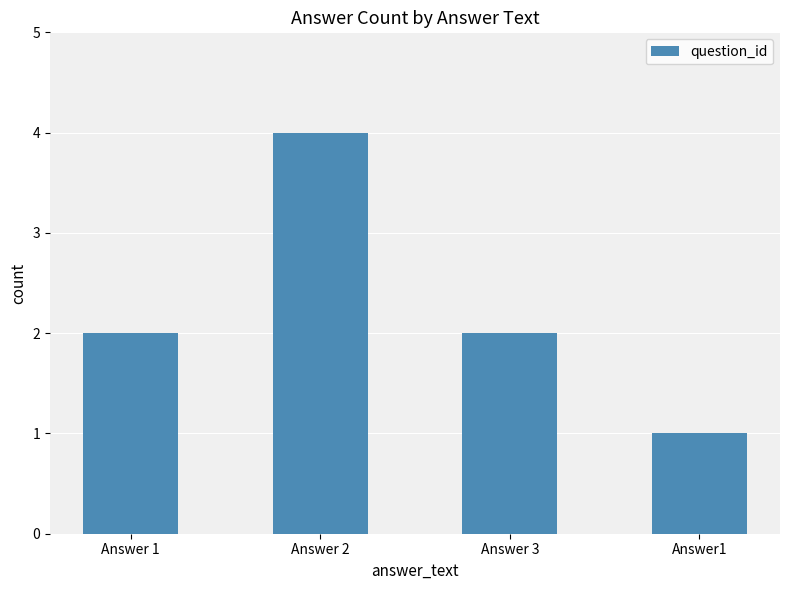

True or false: the data shows 1 at Answer 3.

False